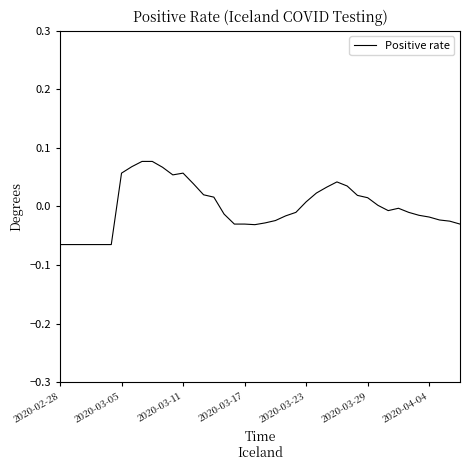

What is the difference between the second highest and minimum values?

0.1